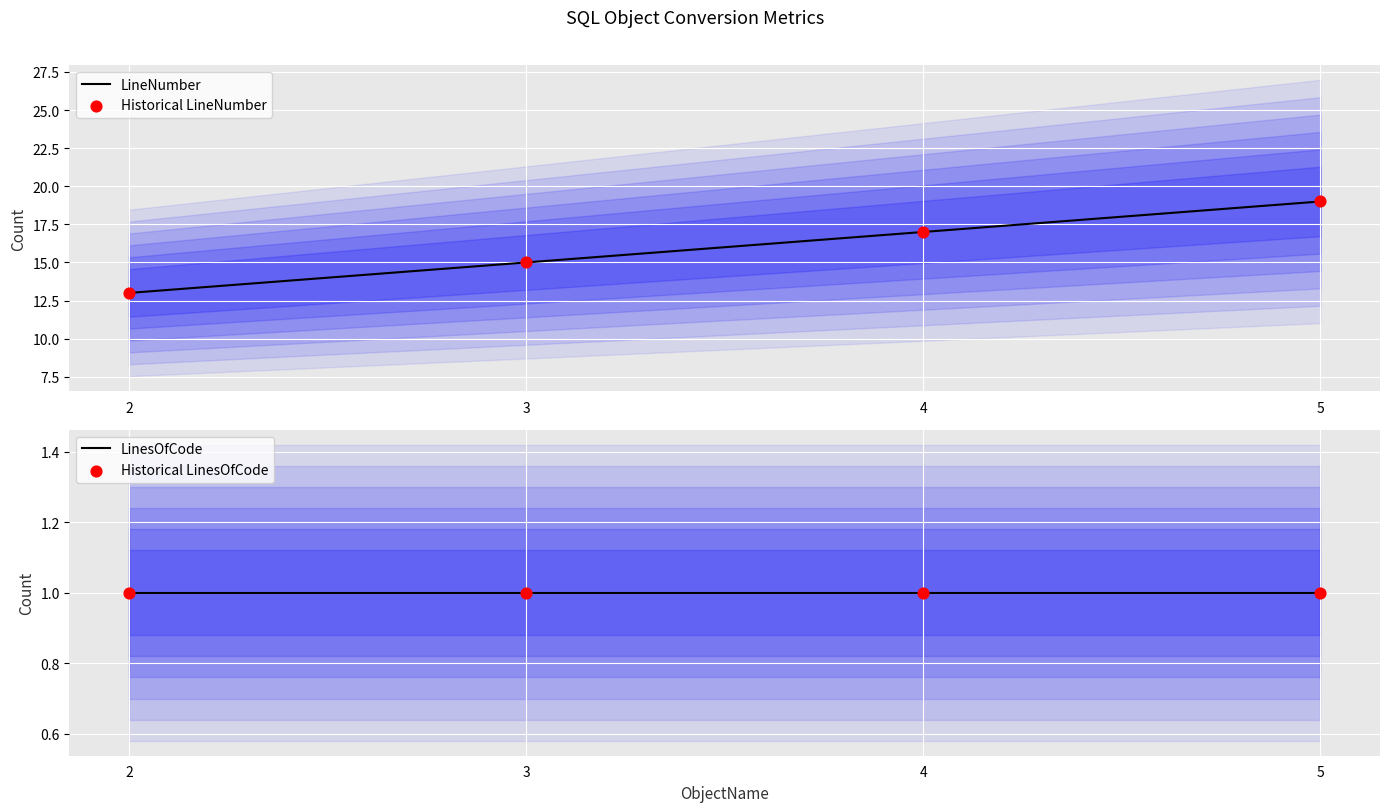

Which series reaches the minimum Y coordinate?

LinesOfCode